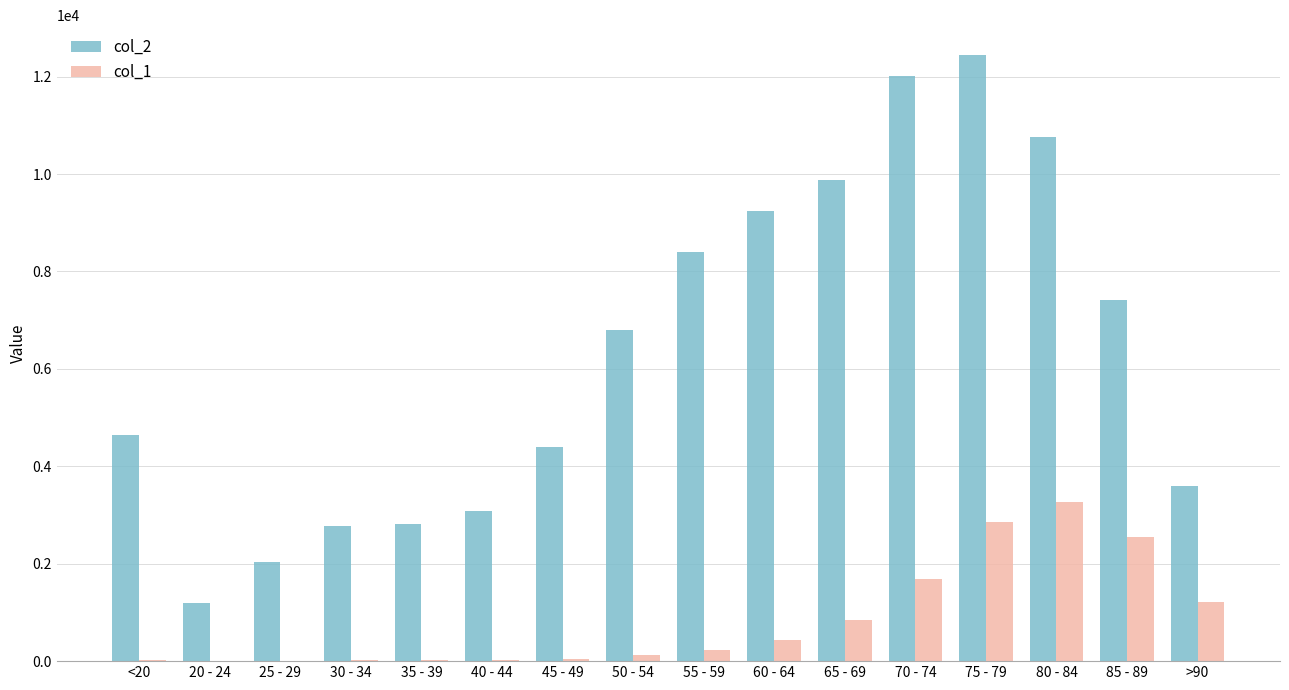

At which category does the chart reach its peak across all series?

75 - 79